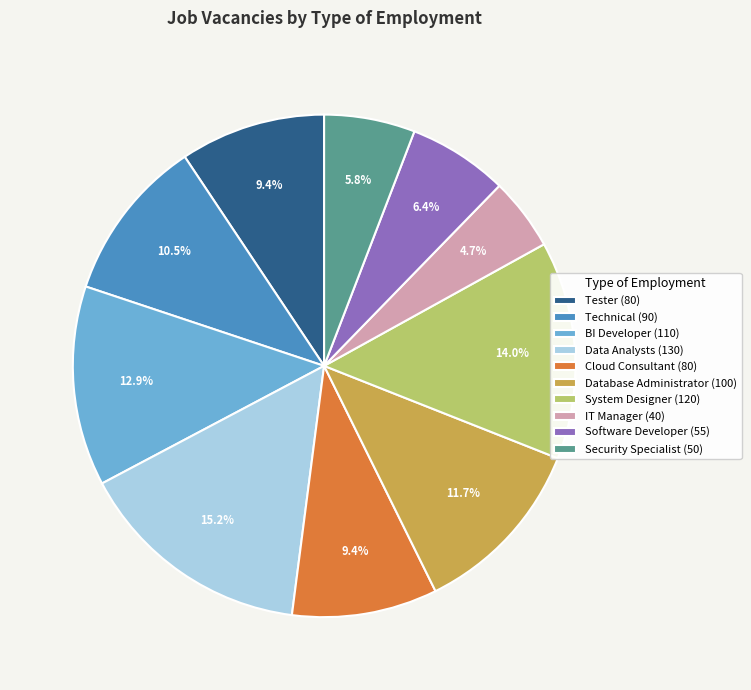

How much of the chart is everything except Cloud Consultant (80)?

90.6%